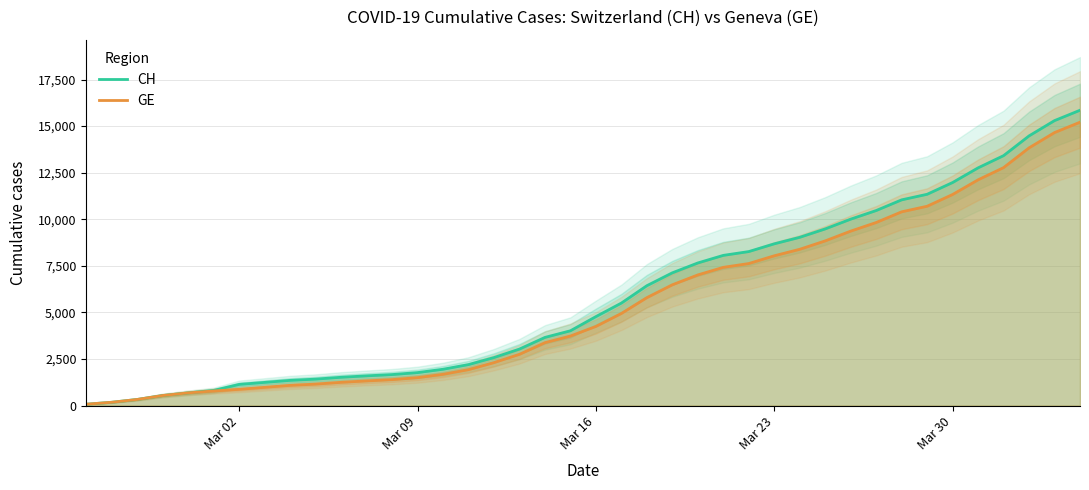

Which series has the widest spread of values?

CH